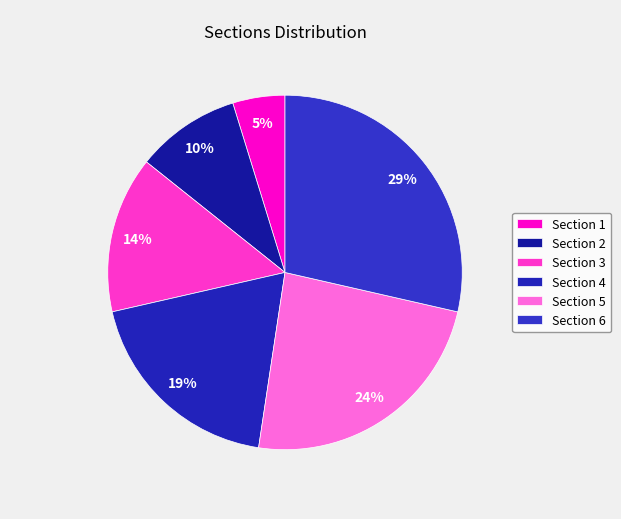

How much of the chart is everything except Section 5?

76.2%